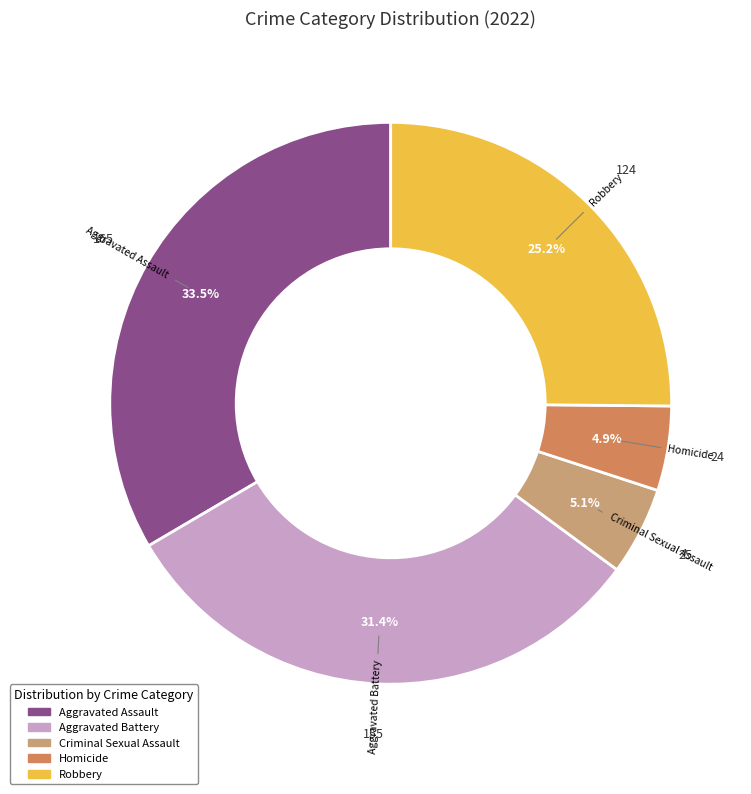

How many segments does this pie chart have?

5